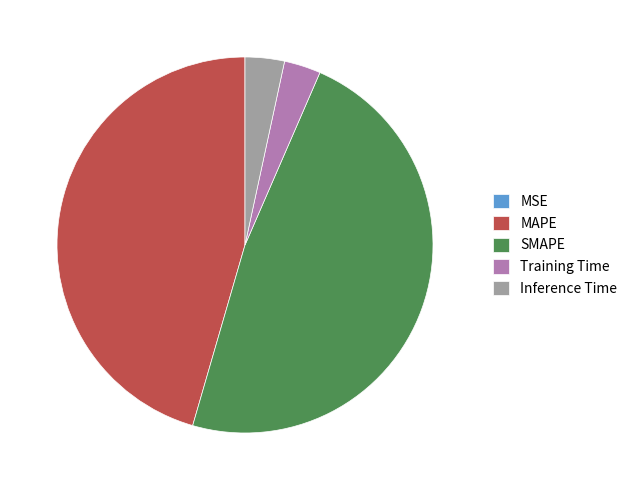

Is it true that Inference Time is 3% of the pie?

True